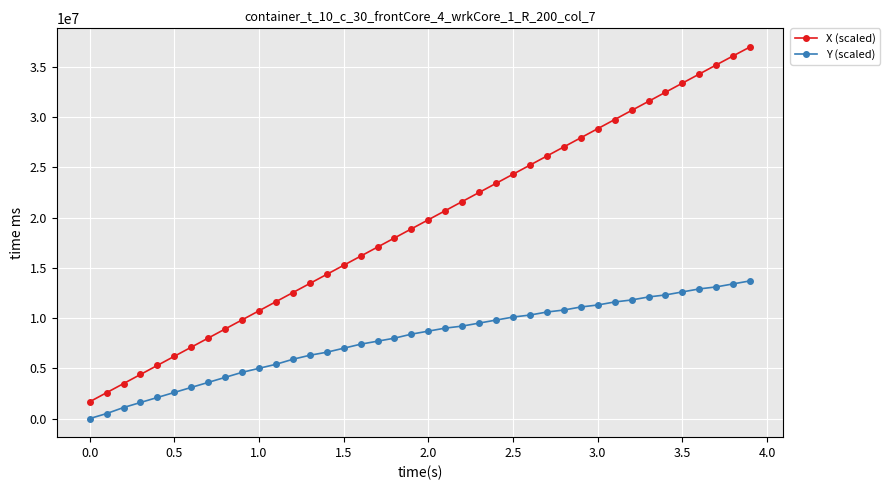

What is the value of the X (scaled) point at the 12th from the left?

11630000.0